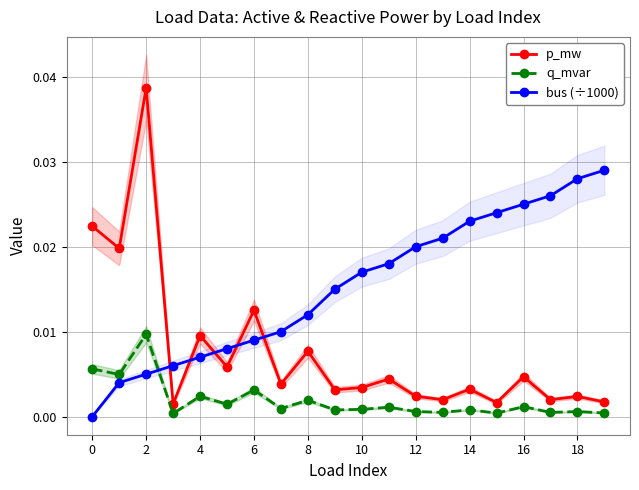

Which series has the largest total across all categories?

bus (÷1000)